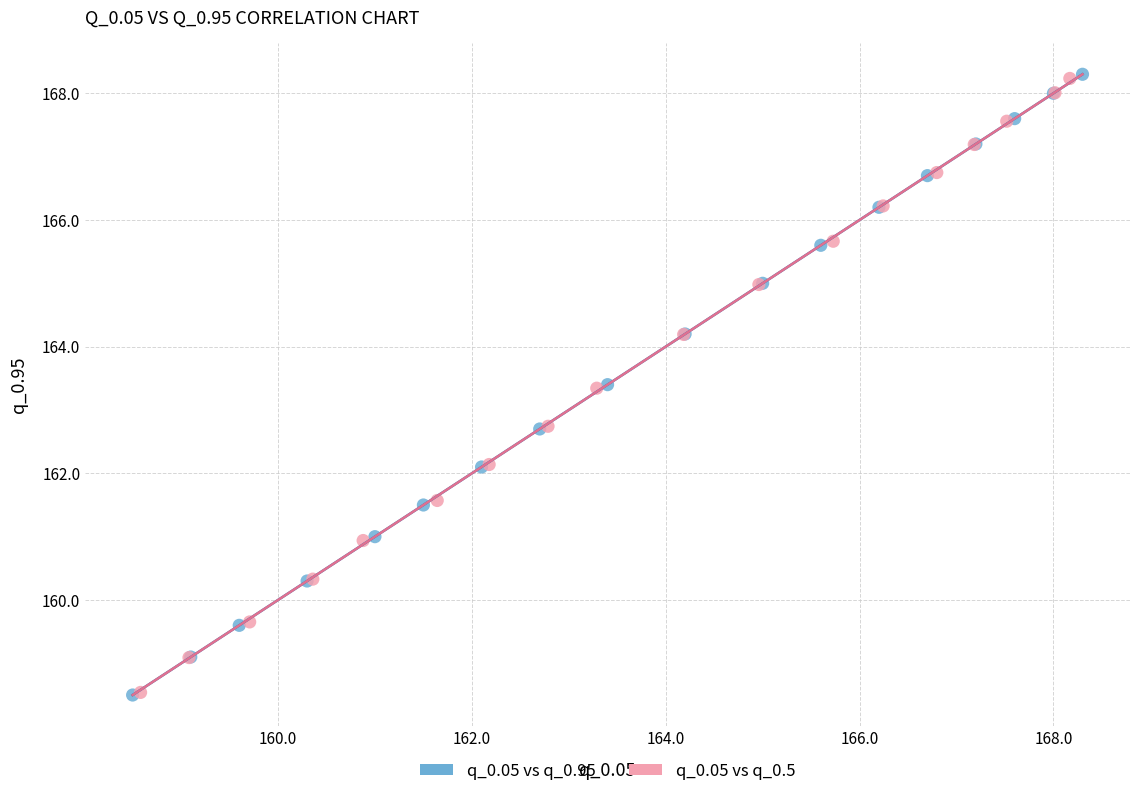

What are all the series names shown in the legend?

q_0.05 vs q_0.95, q_0.05 vs q_0.5